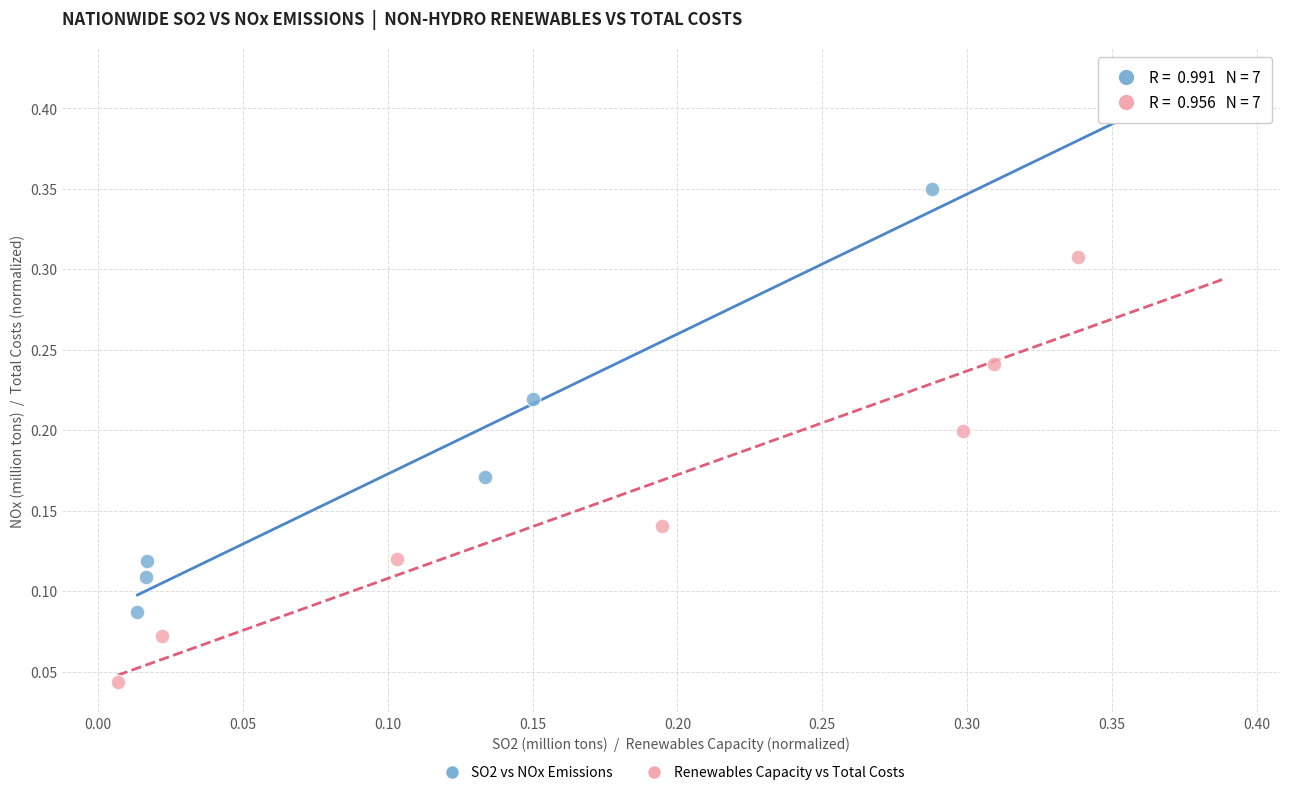

Which series has the widest spread of Y values?

SO2 vs NOx Emissions